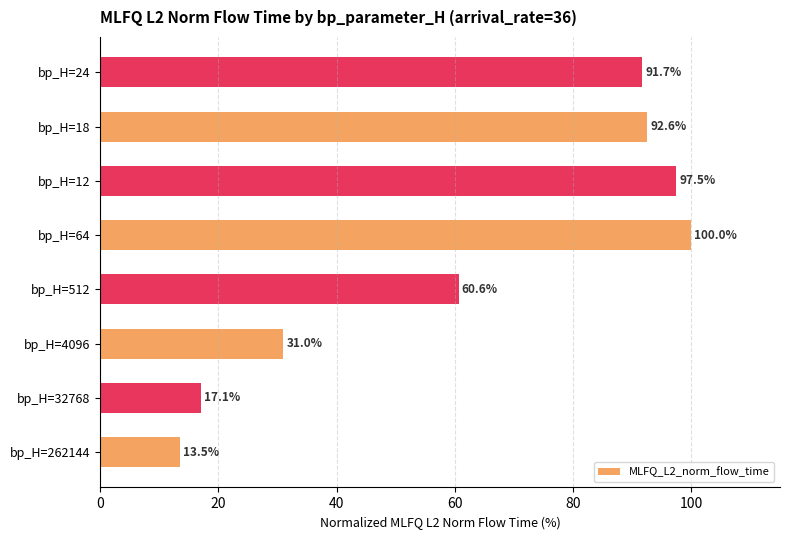

Approximately how many times larger is the value at bp_H=512 compared to bp_H=18?

0.7